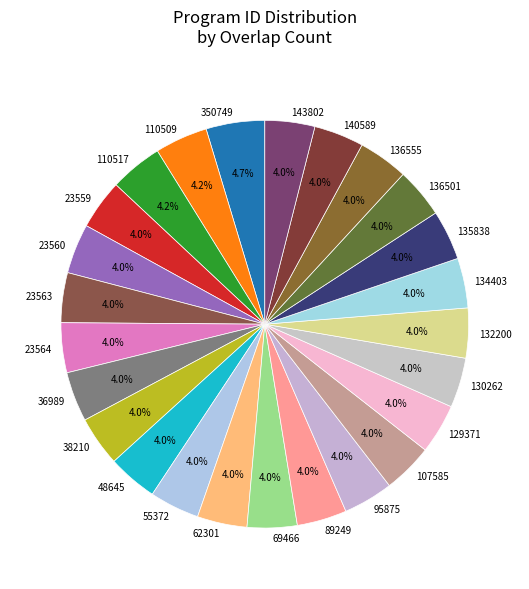

How many slices are in this pie chart?

25